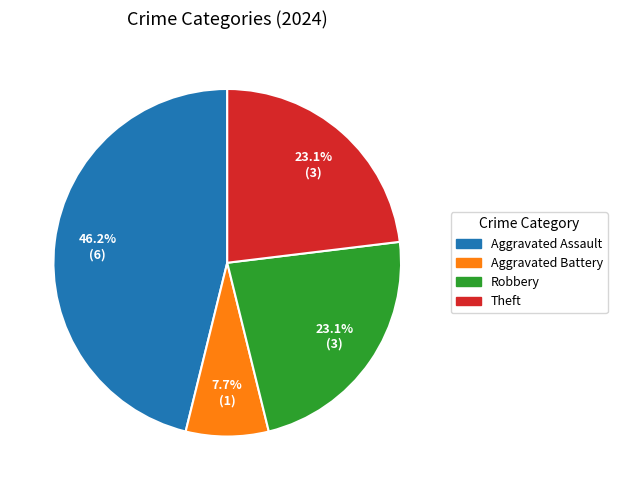

Is Aggravated Battery the majority of the pie?

No